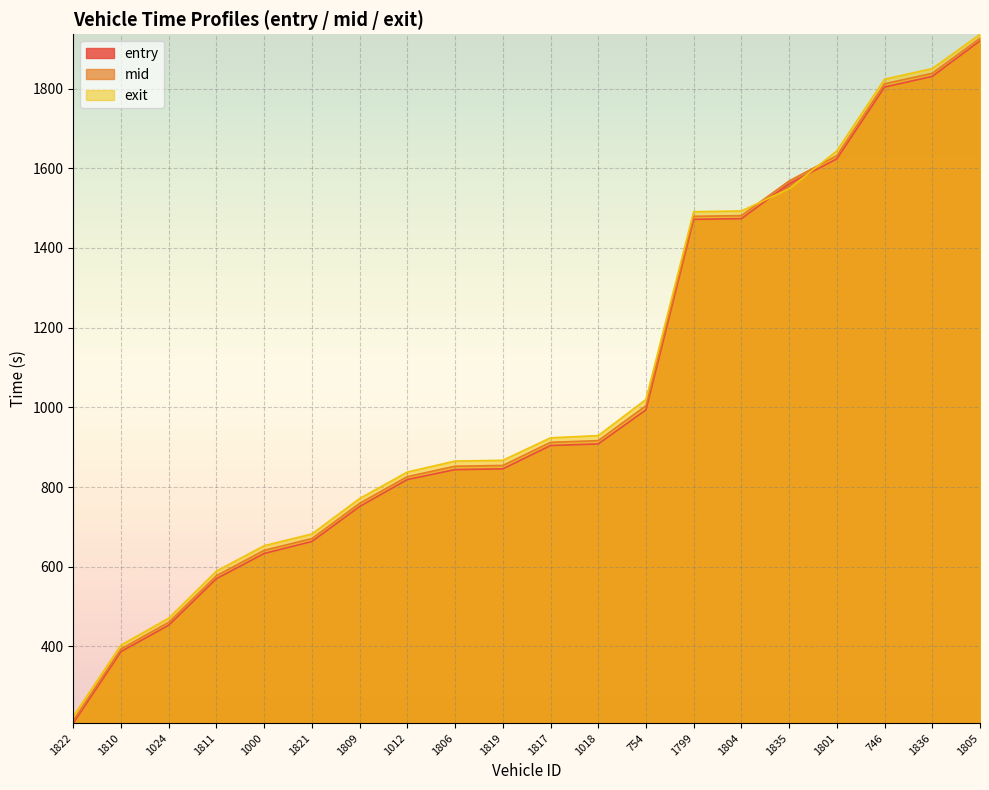

Rank the series by their average value, from lowest to highest.

entry, mid, exit